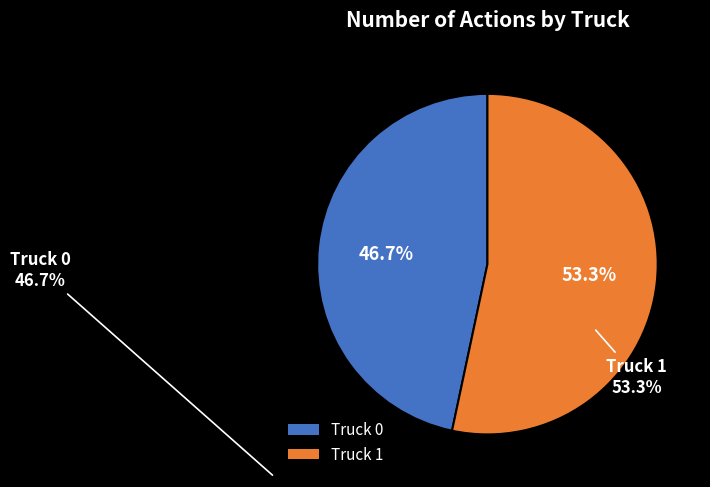

Does Truck 0 account for over 50% of the chart?

No